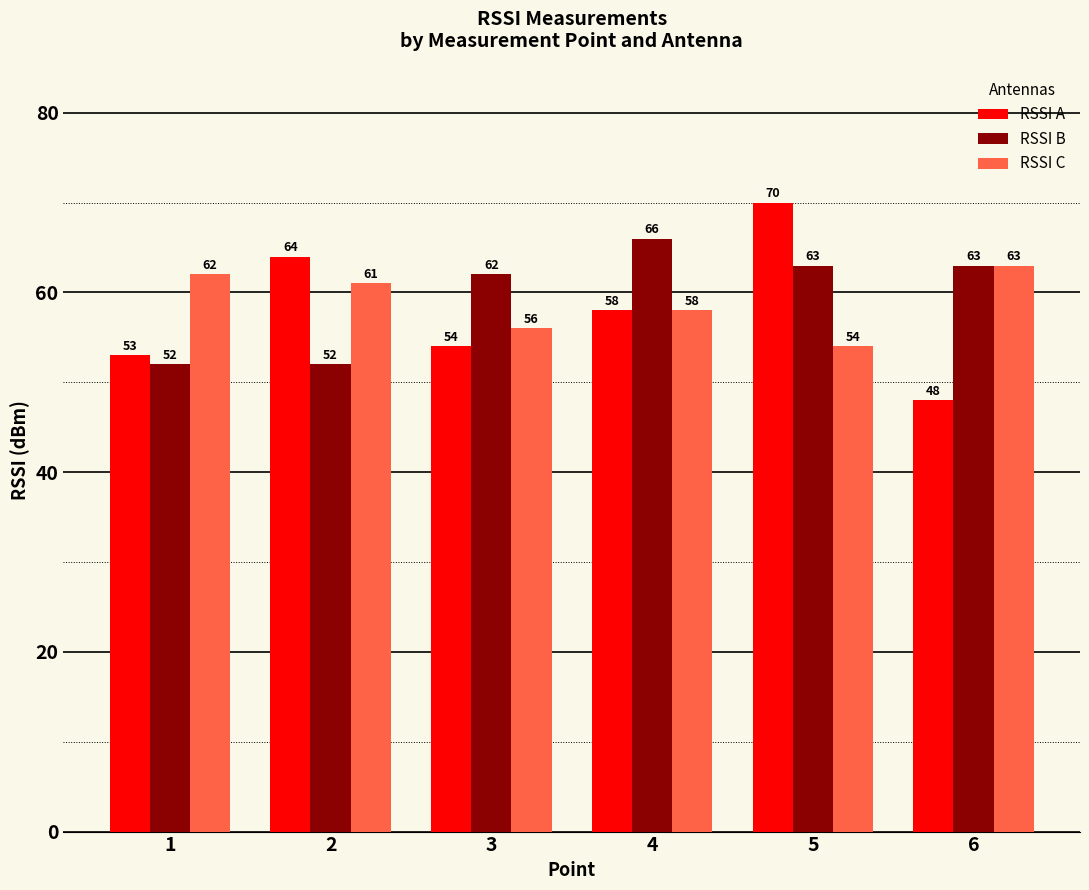

What is the sum of all RSSI A values?

347